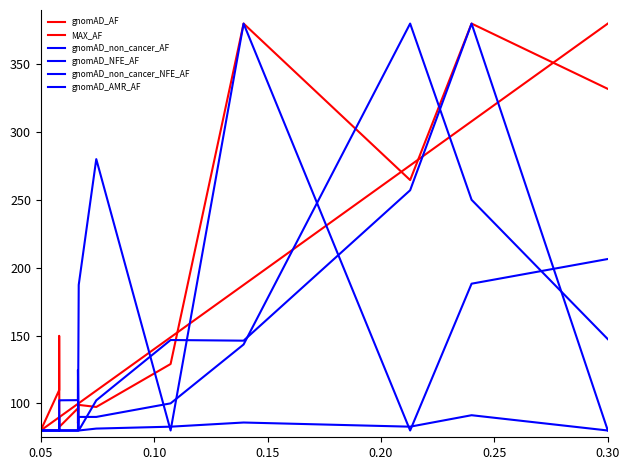

True or false: gnomAD_non_cancer_NFE_AF and gnomAD_NFE_AF cross at least once.

False